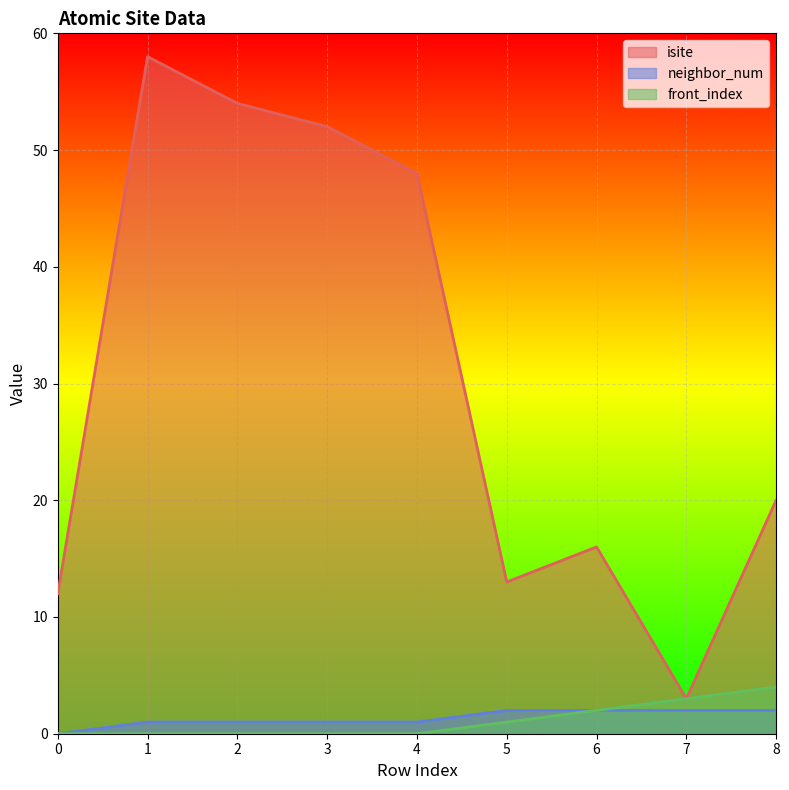

Reading left to right, list all the values displayed in this chart.

isite: 12	58	54	52	48	13	16	3	20
neighbor_num: 0	1	1	1	1	2	2	2	2
front_index: 0	0	0	0	0	1	2	3	4